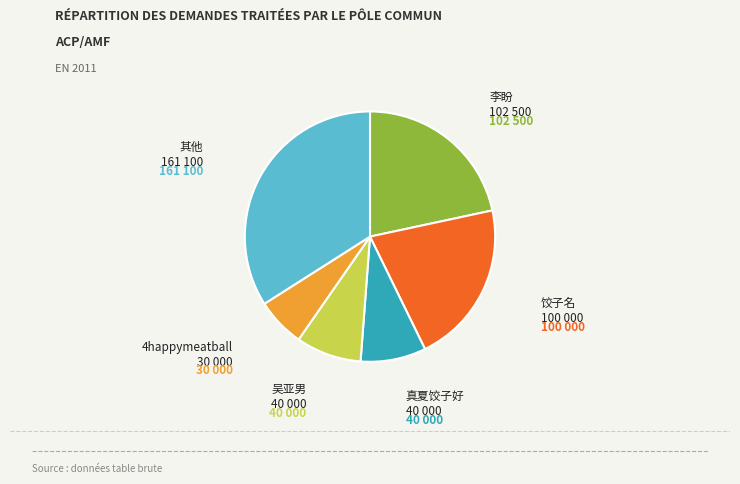

Is 真夏饺子好 the majority of the pie?

No